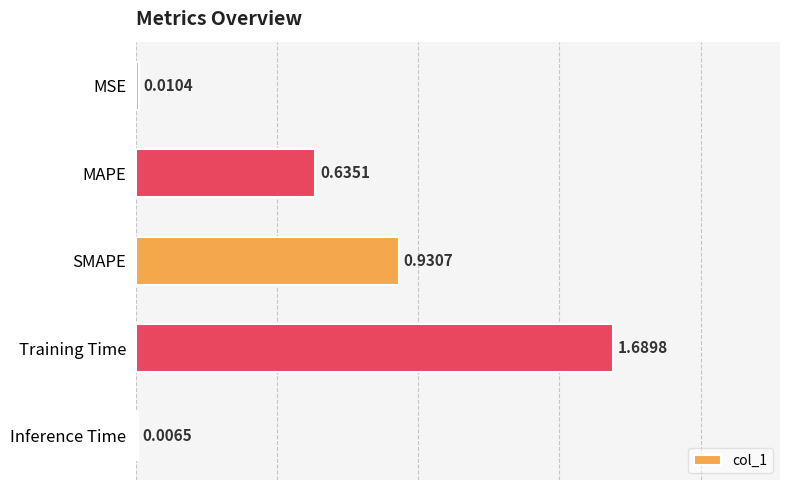

What is the change in value from MAPE to SMAPE?

+0.3